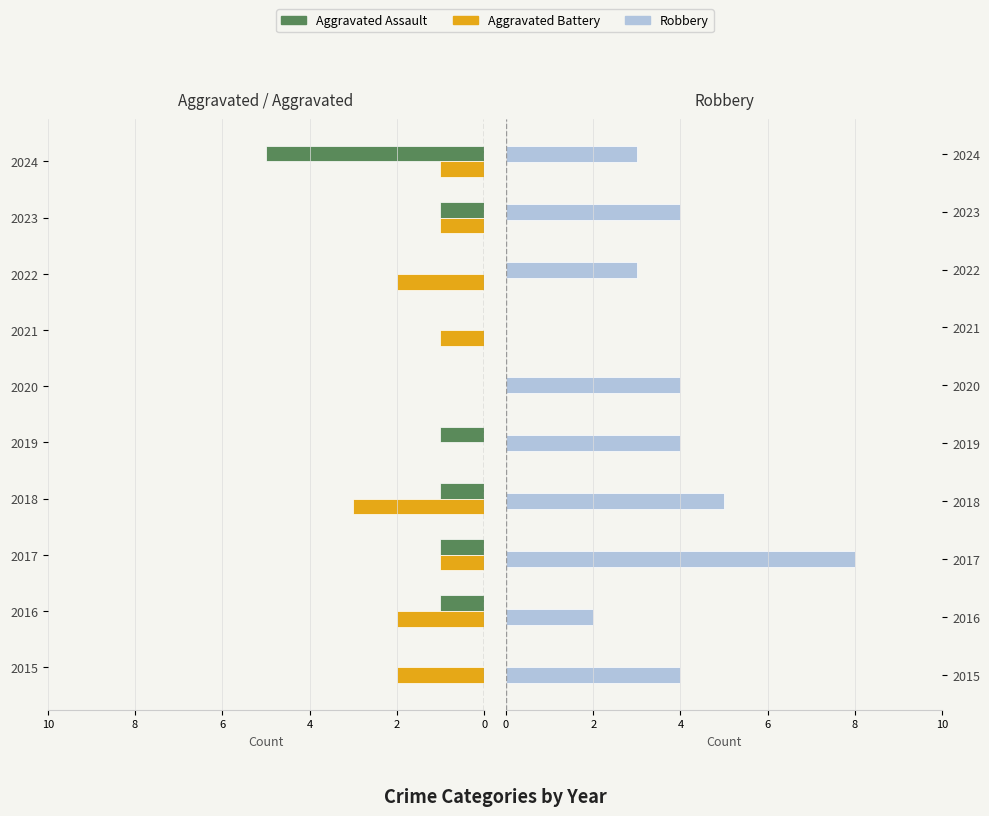

Is it true that Aggravated Assault equals -5 at 2024?

True